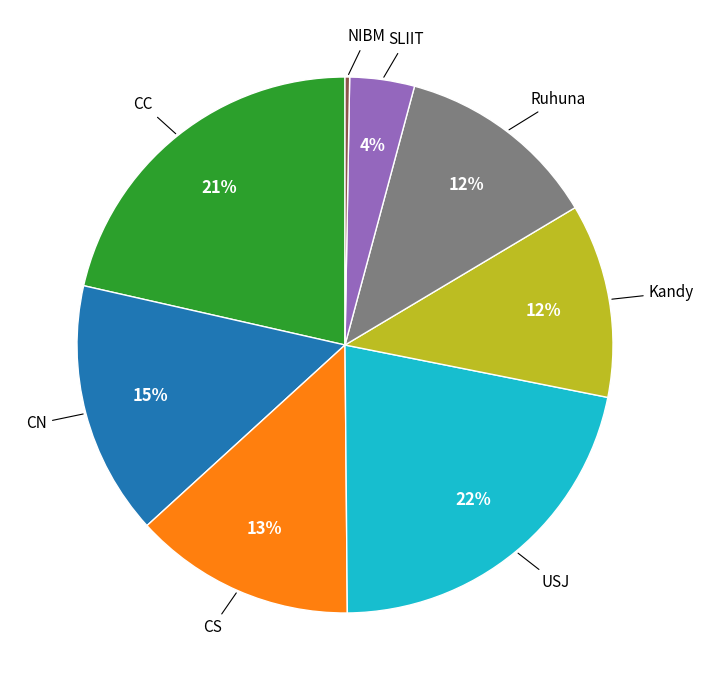

Is there a majority slice in this chart?

No